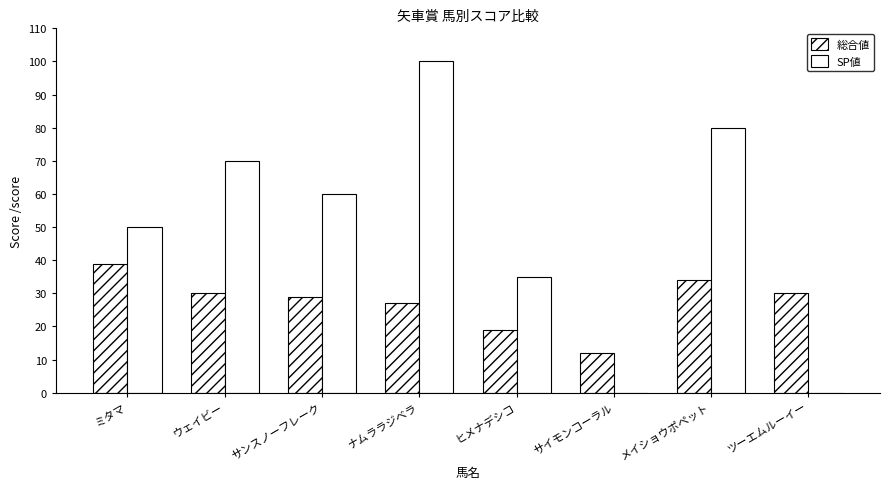

Which has a higher value, ツーエムルーイー or サイモンコーラル?

ツーエムルーイー